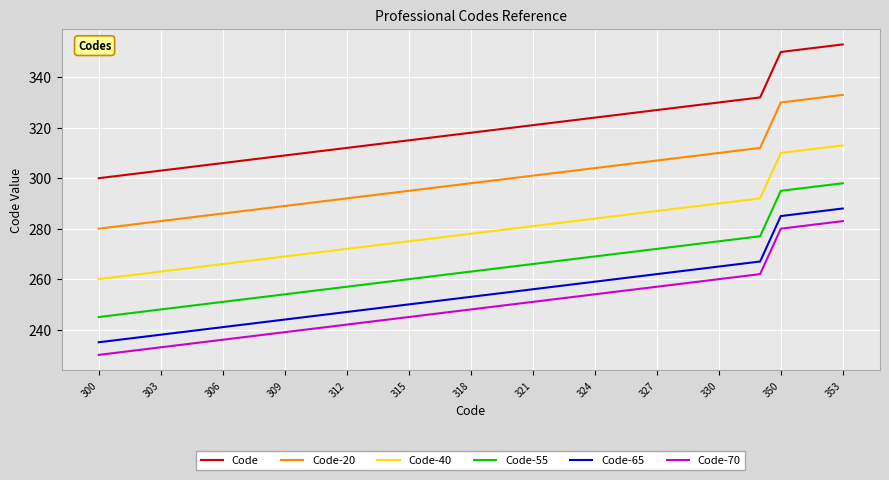

What are all the series names shown in the legend?

Code, Code-20, Code-40, Code-55, Code-65, Code-70